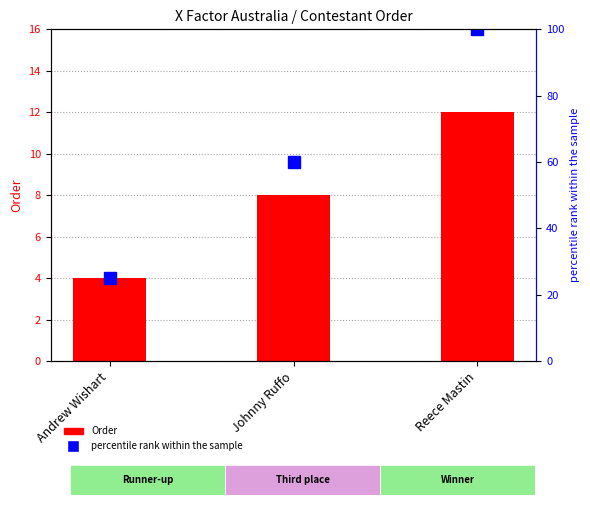

What is the minimum value for percentile rank within the sample?

25